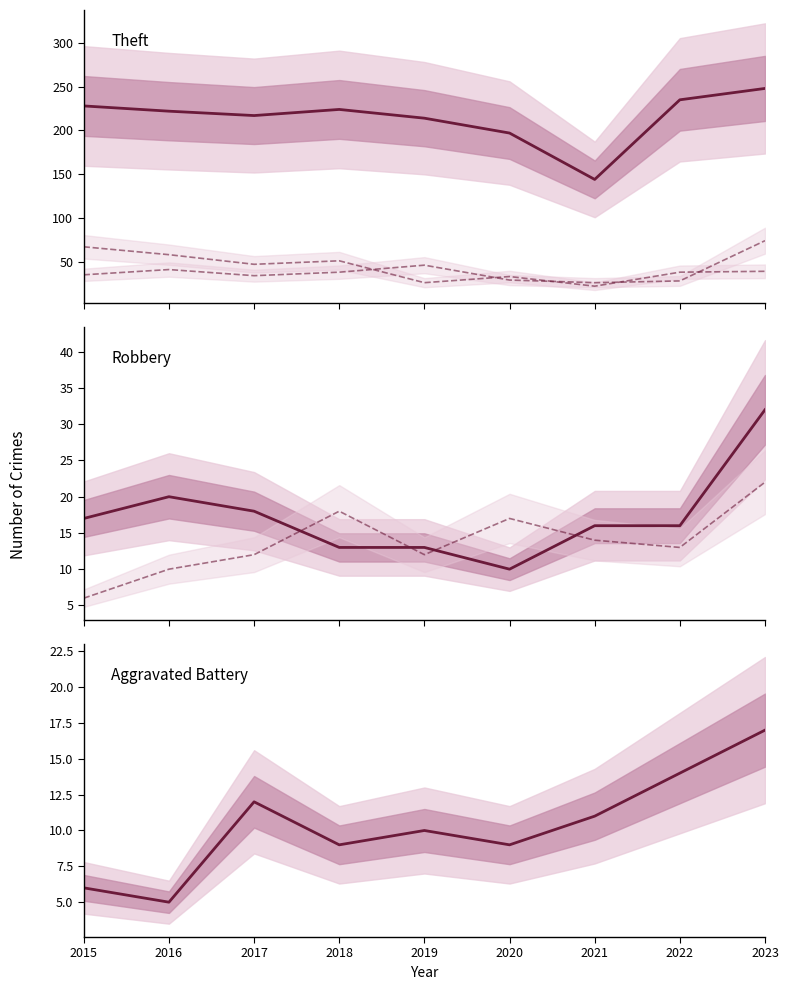

Which label corresponds to the largest value in the chart?

2023